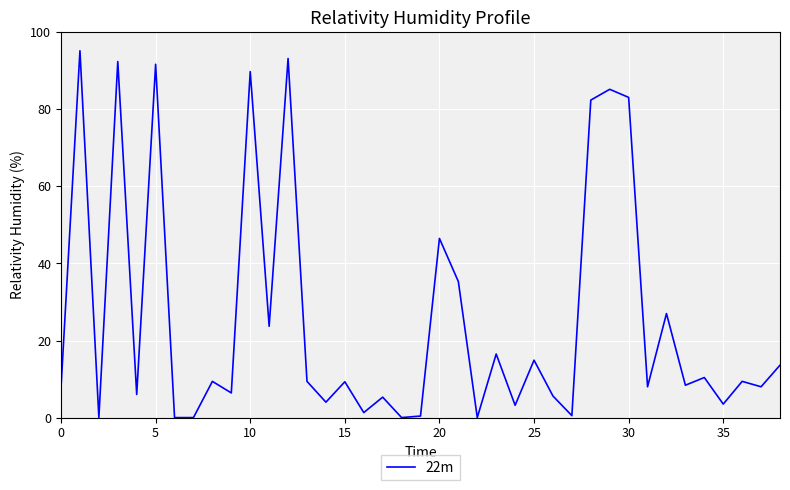

What is the difference between the maximum and minimum values?

95.2